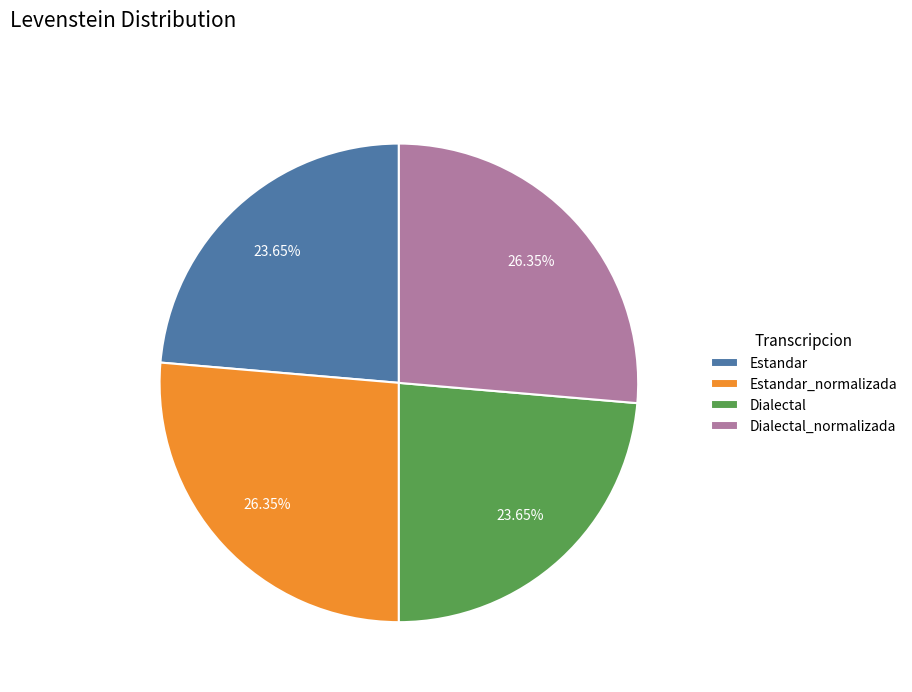

Between Dialectal and Estandar_normalizada, which is larger?

Estandar_normalizada